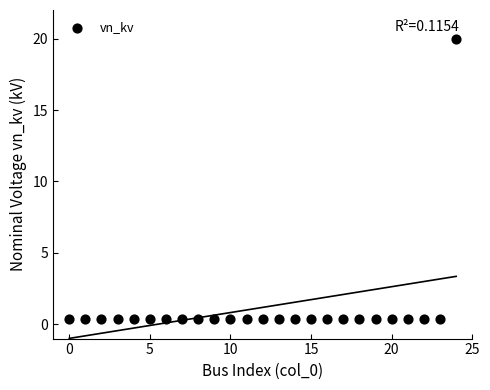

What is the range of Y values (max minus min)?

19.6